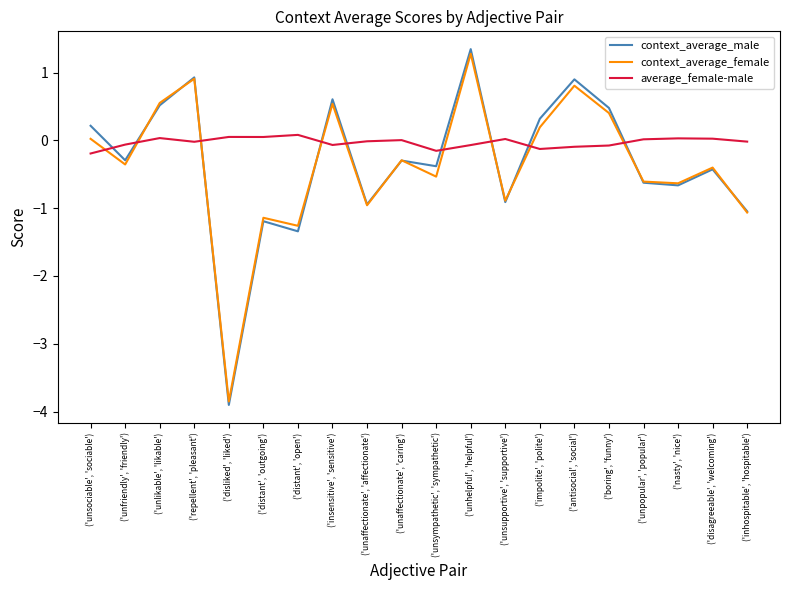

After their last crossing, which series has the higher values: context_average_female or average_female-male?

average_female-male